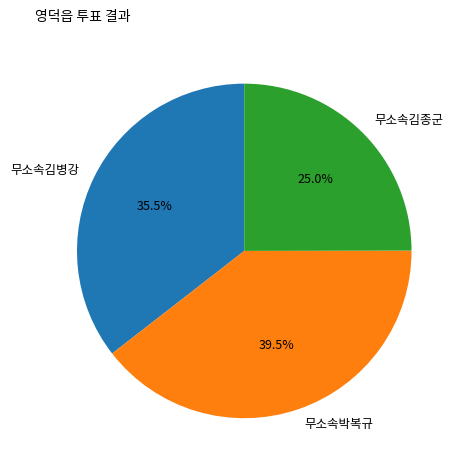

Which category has the smallest portion of the pie?

무소속김종군